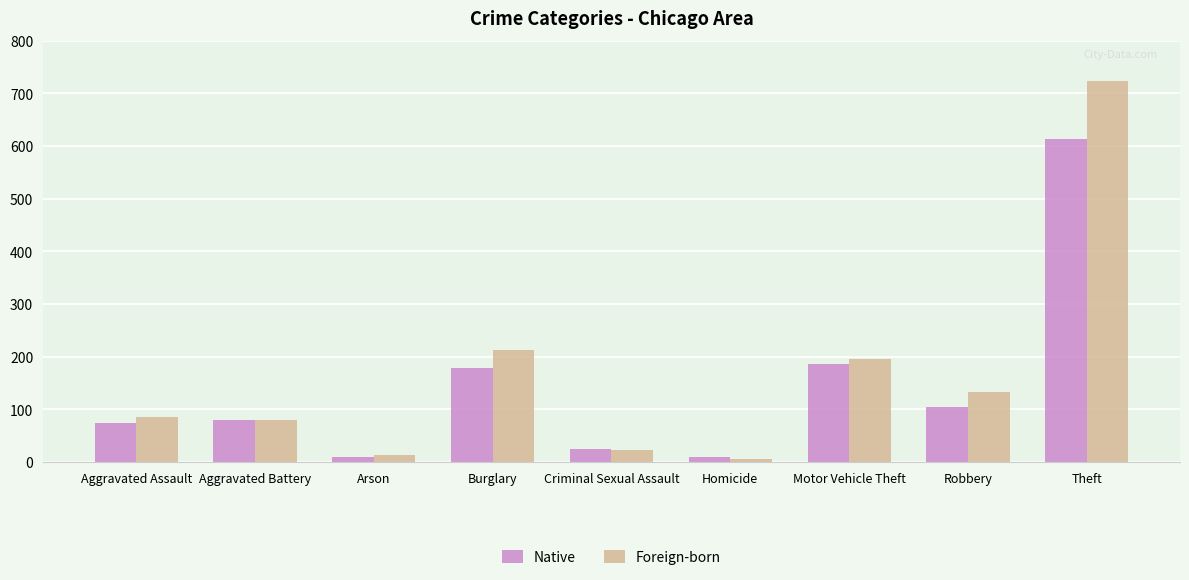

What is the difference between the Foreign-born values at Aggravated Assault and Criminal Sexual Assault?

62